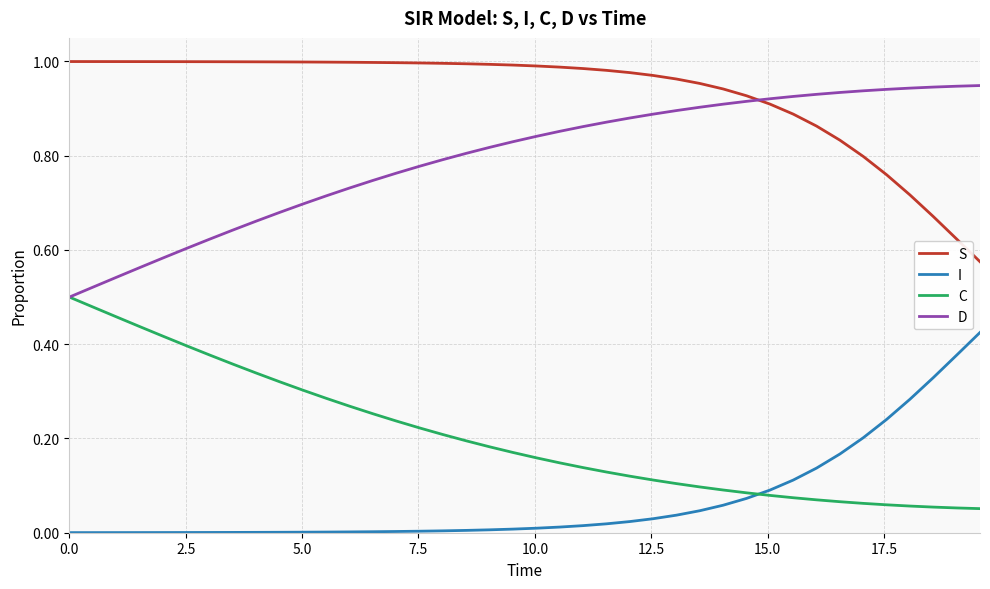

Rank the series by their average value, from highest to lowest.

S, D, C, I